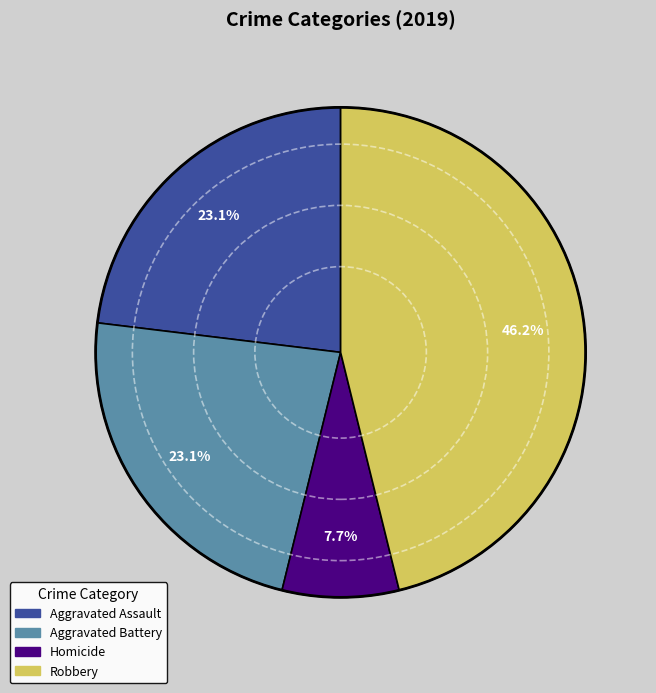

Does any single category account for the majority?

No